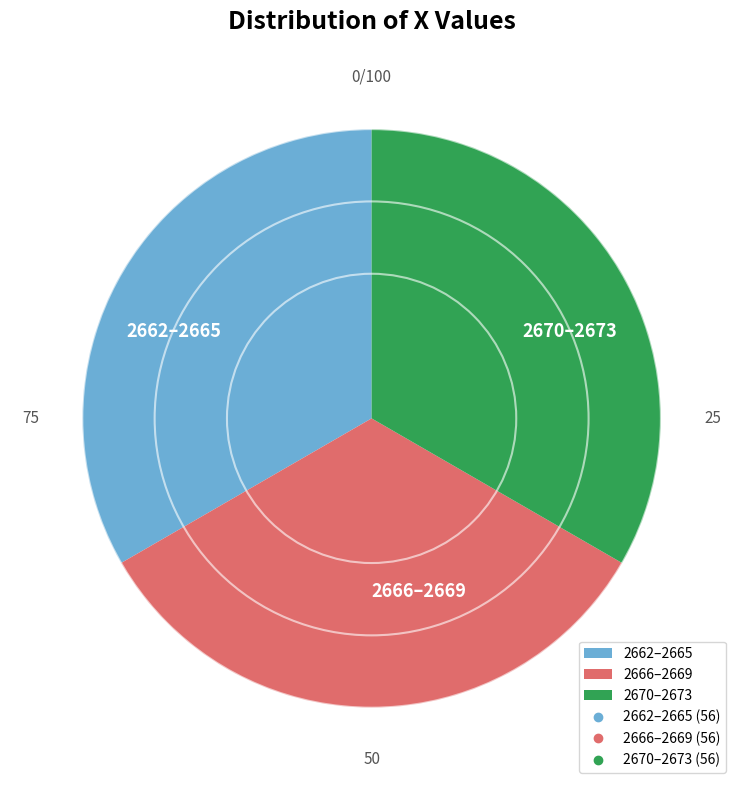

Does 2666–2669 account for over 50% of the chart?

No